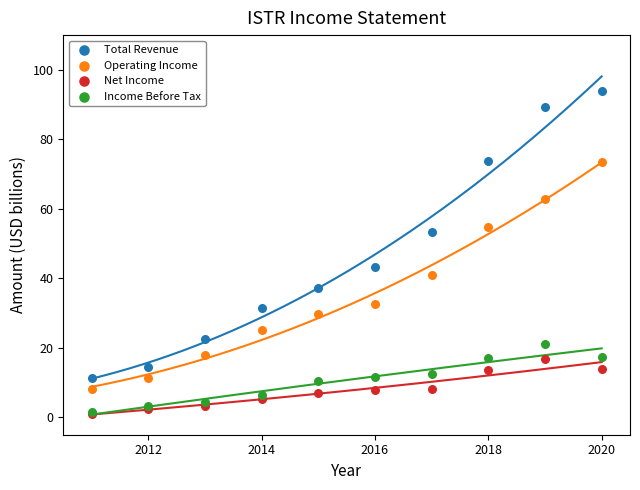

In the Total Revenue series, what Y value is closest to 52?

53.3